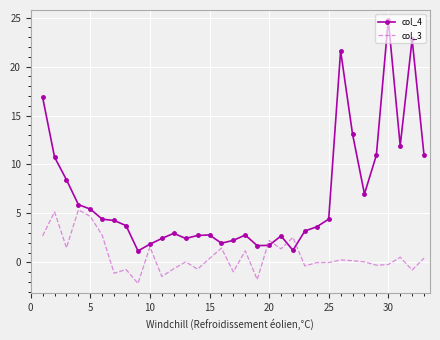

What is the maximum value for col_3?

5.4